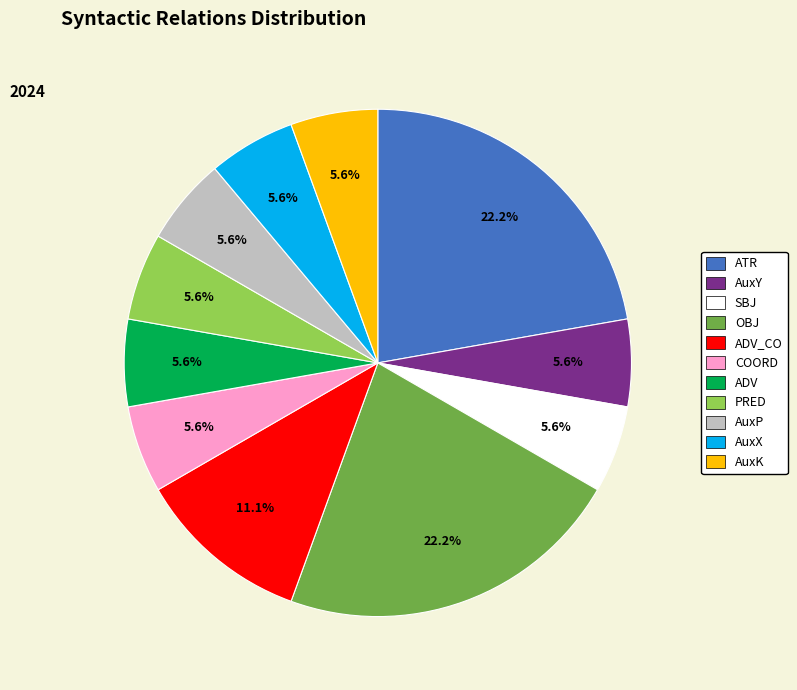

Is there any slice that represents more than half of the pie?

No